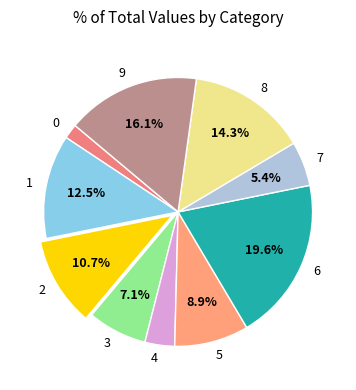

Count the number of slices in the pie.

10